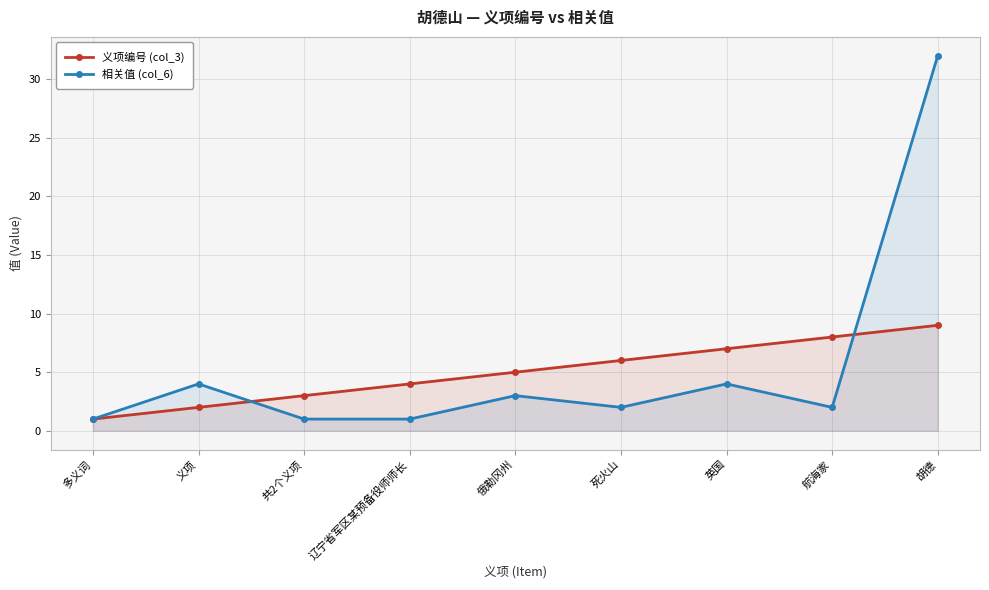

What position from the left is 死火山?

6